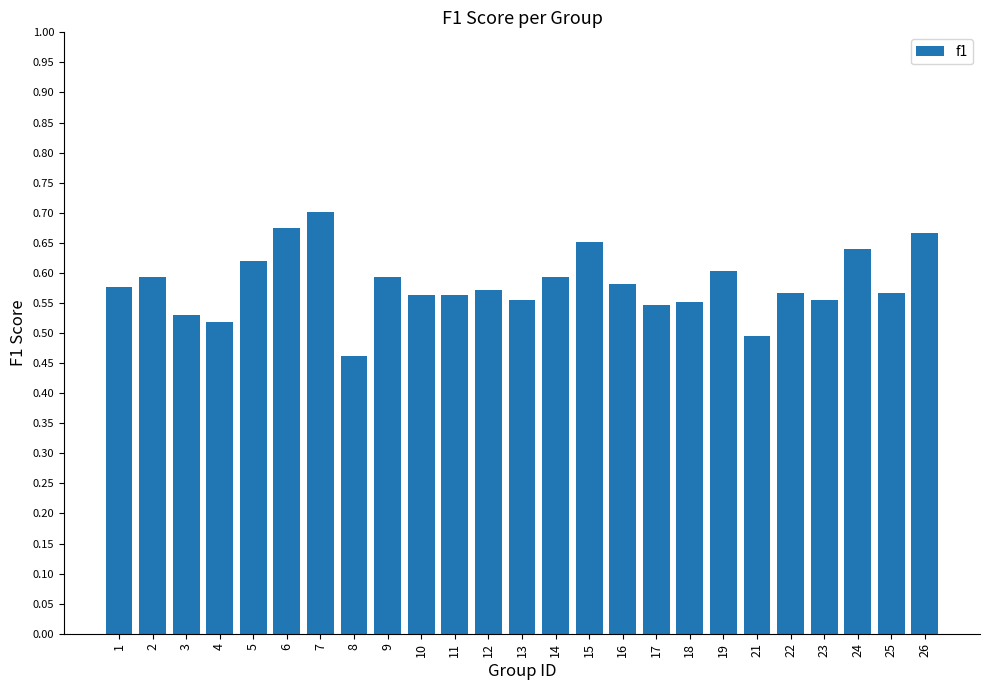

What is the difference between the values at 17 and 8?

0.1